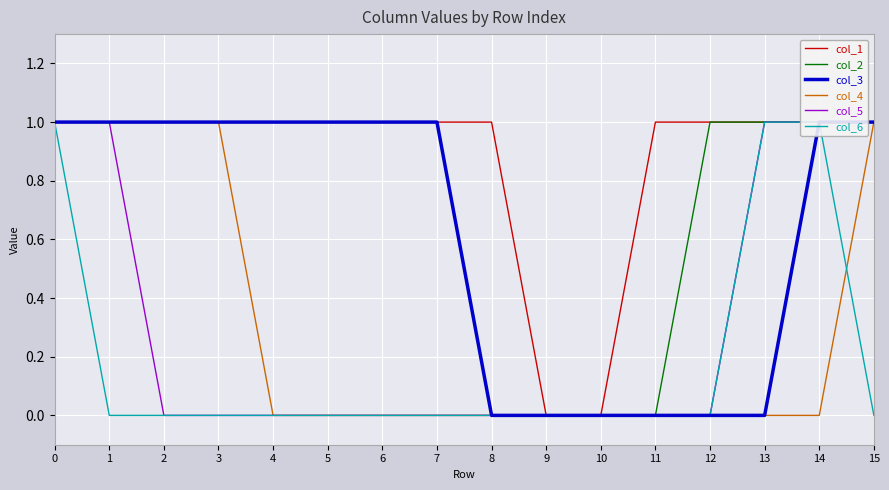

How many lines are shown in the chart?

6